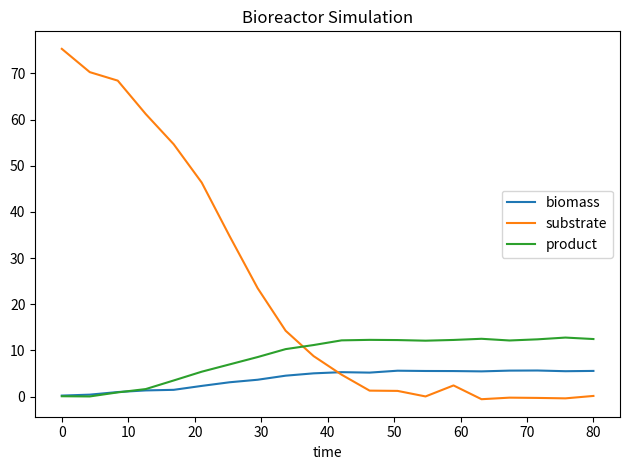

True or false: product and substrate cross at least once.

True